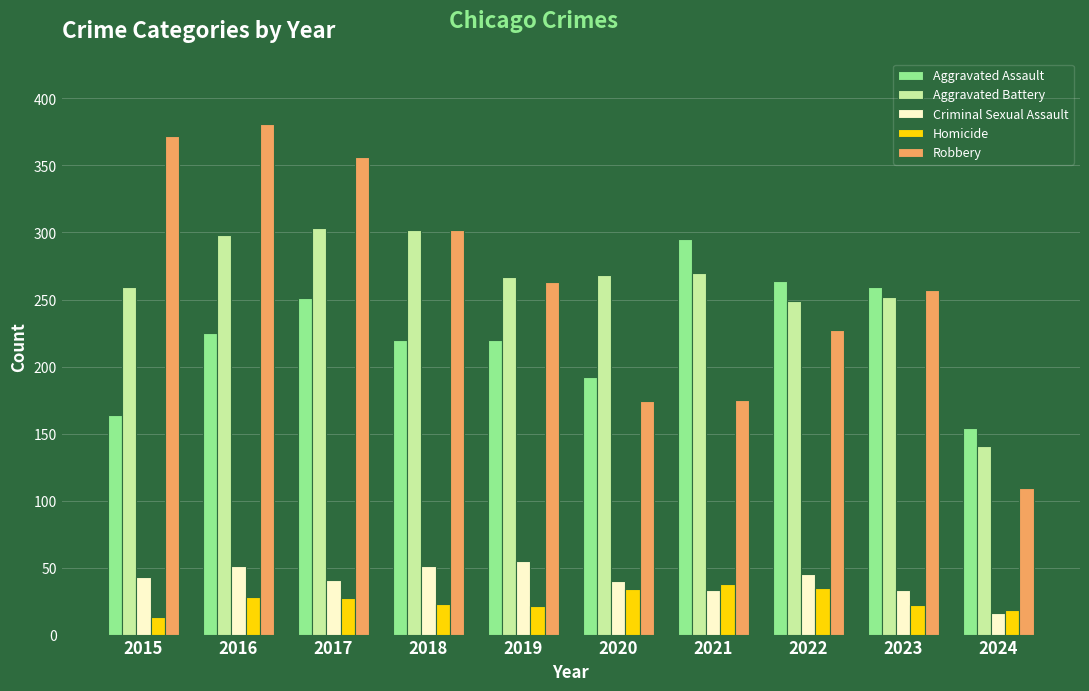

At how many categories does at least one series exceed 83?

10